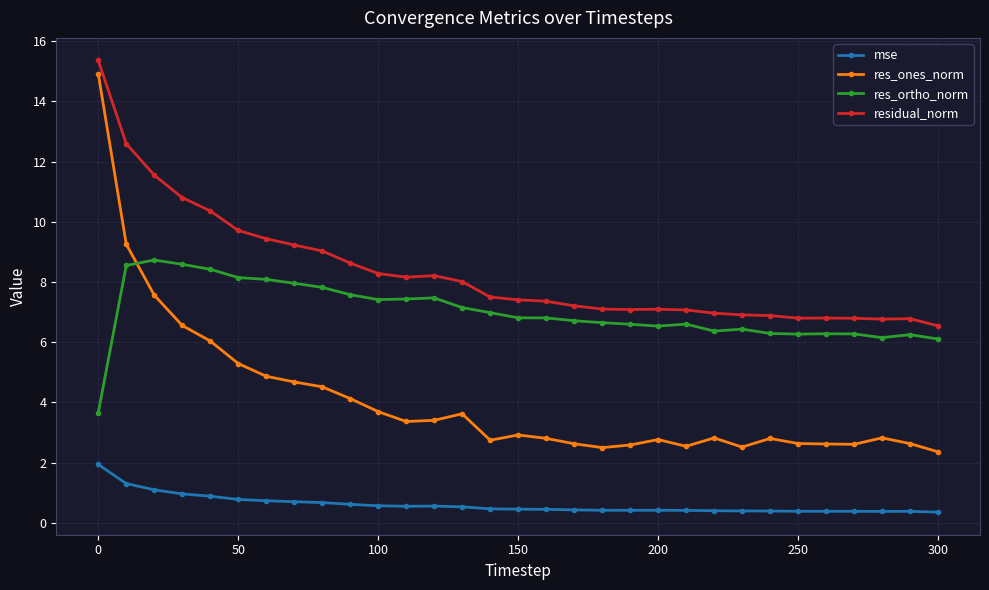

List the series in order of their overall mean, lowest first.

mse, res_ones_norm, res_ortho_norm, residual_norm